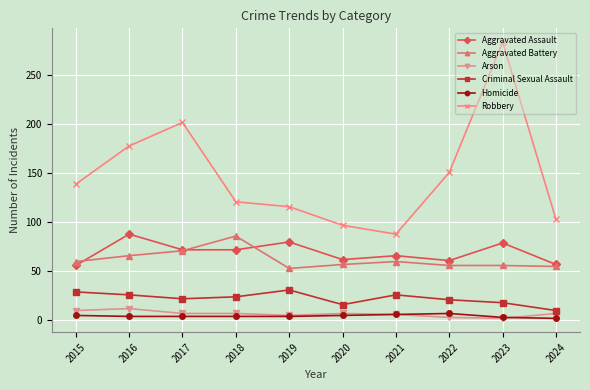

How many categories are shown in the chart?

10